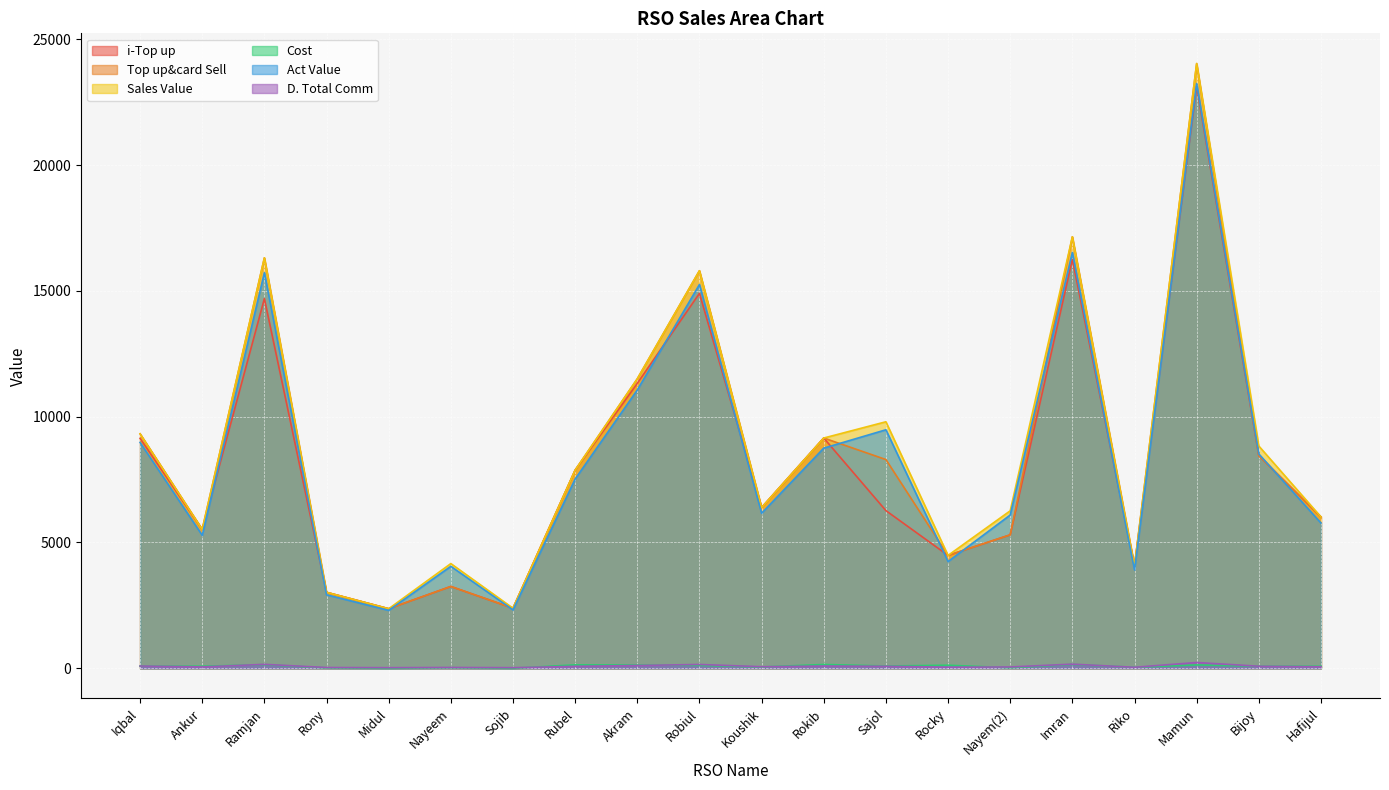

How many lines are shown in the chart?

6